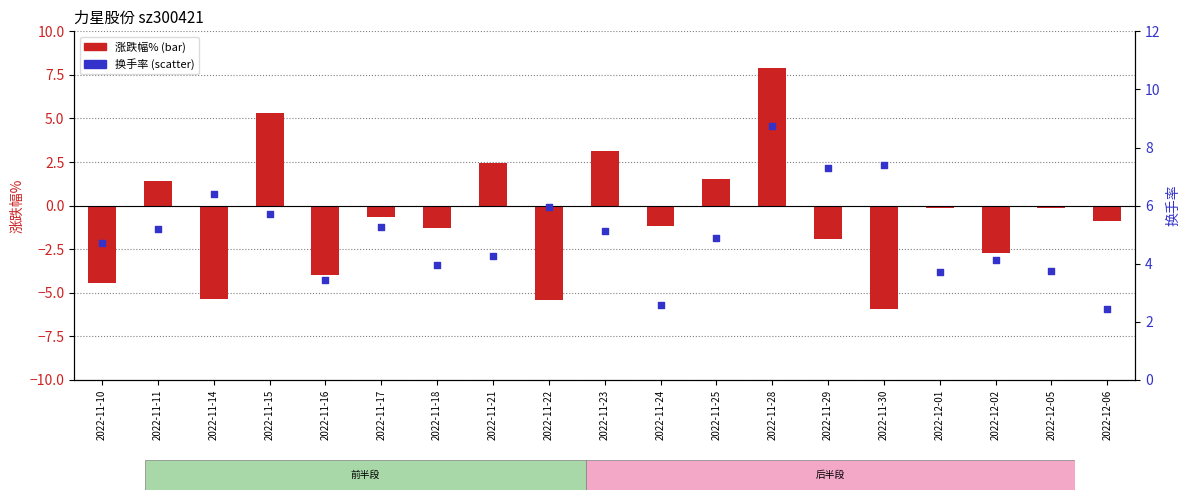

At how many categories does at least one series exceed -3?

19